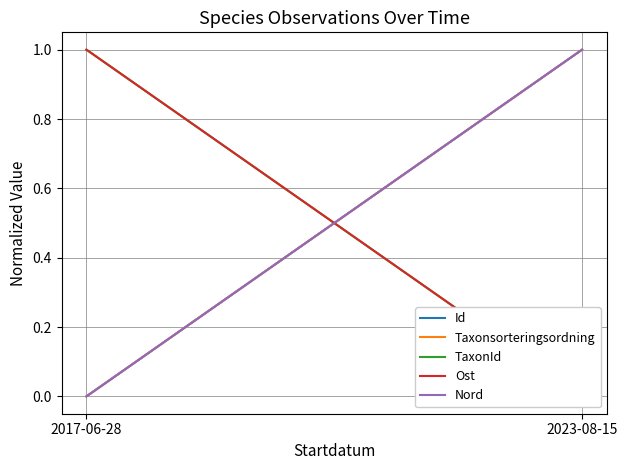

How many values in Id are above zero?

1